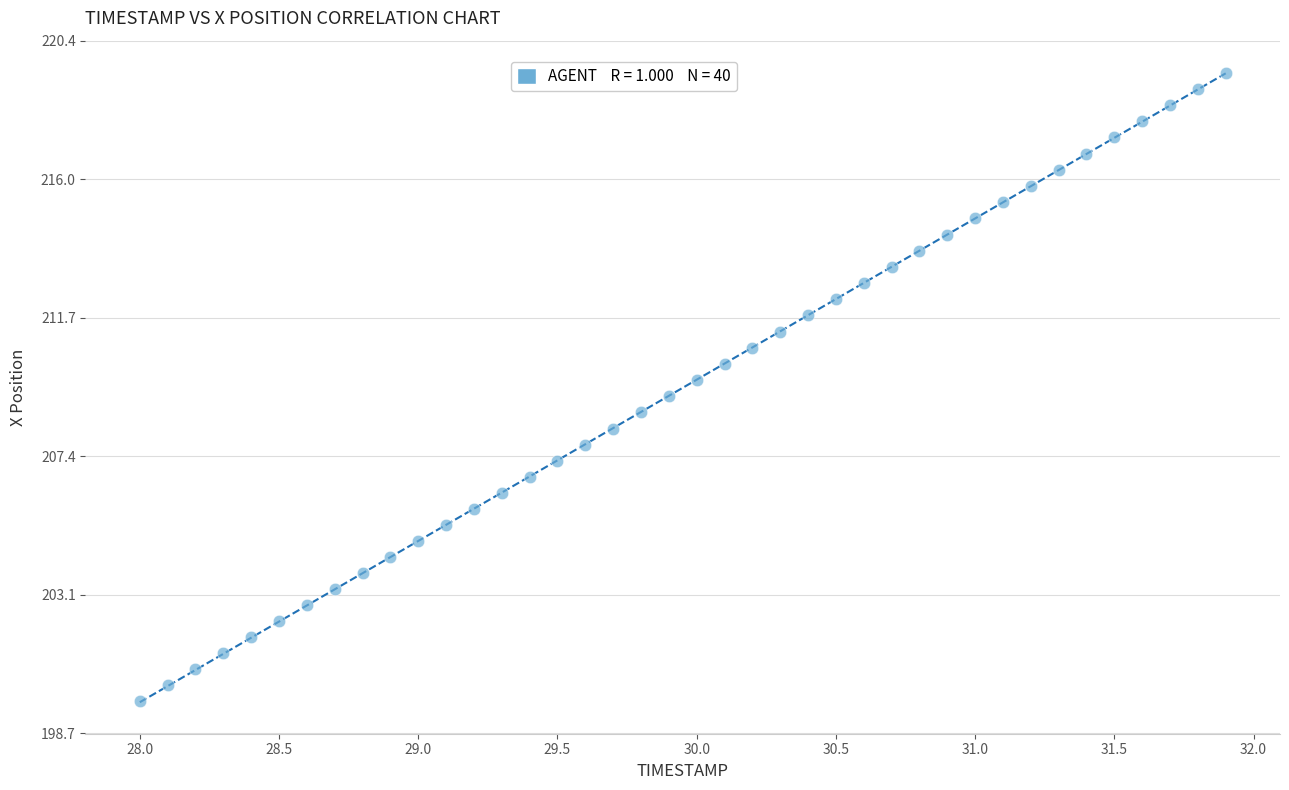

What is the range of X values (max minus min)?

3.9